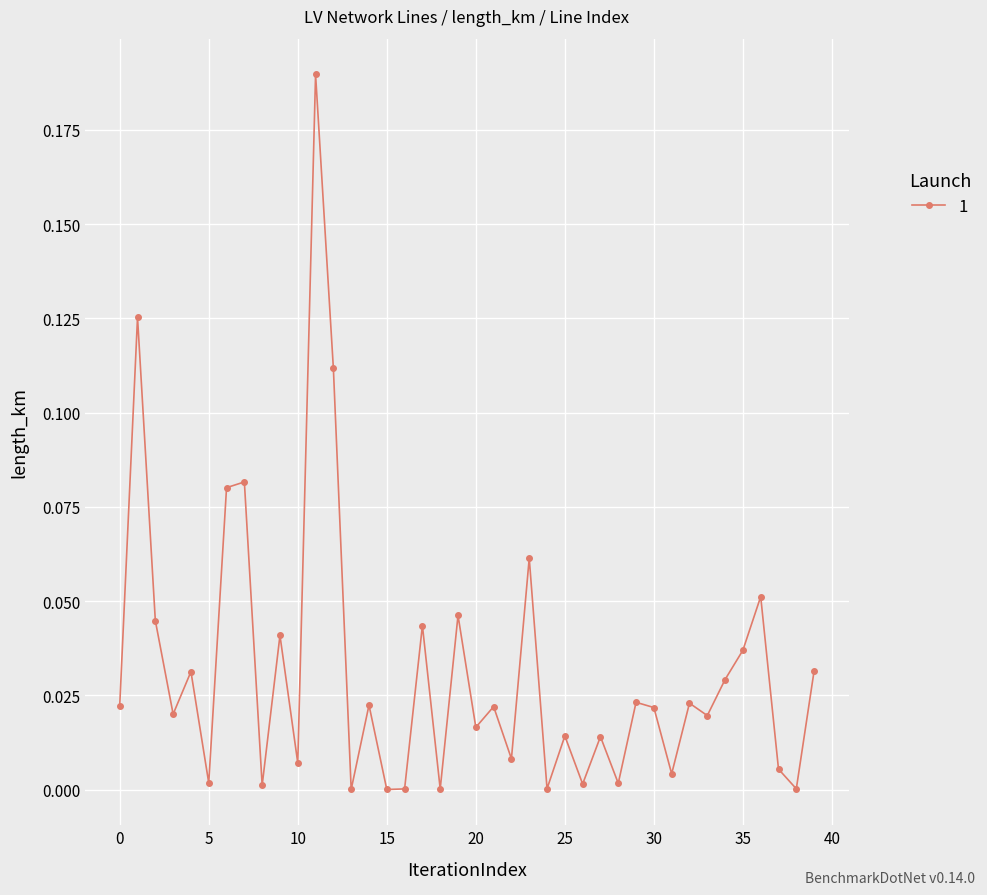

True or false: the data has more than 1 interior local peaks.

True